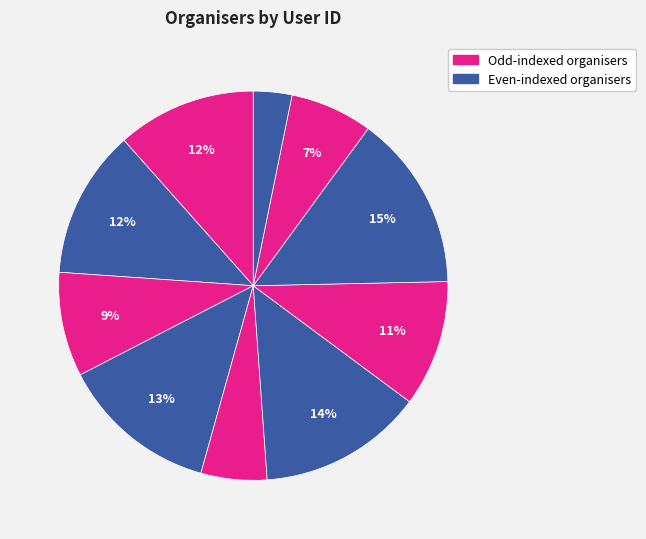

How many segments does this pie chart have?

10